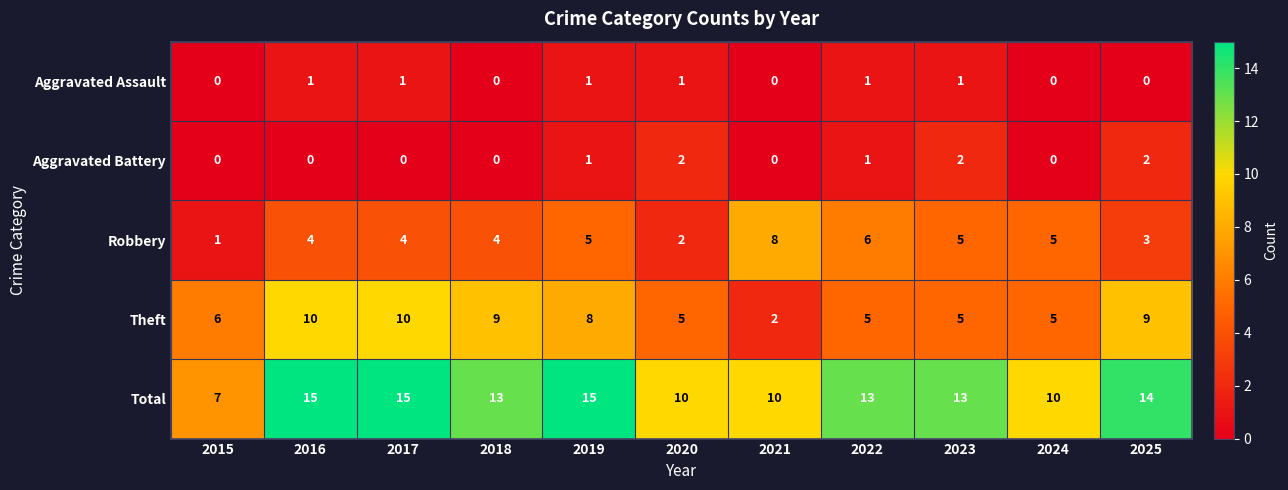

Count the Aggravated Battery values in the range 0 to 2.

11